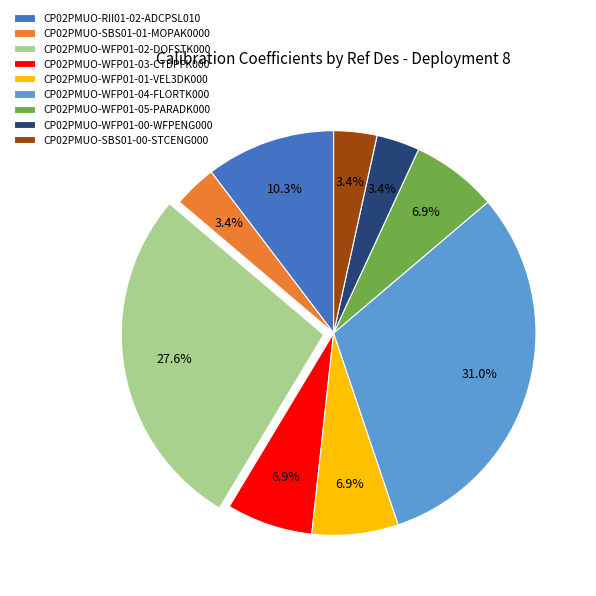

Combined, what portion of the pie is CP02PMUO-RII01-02-ADCPSL010 and CP02PMUO-WFP01-01-VEL3DK000?

17.2%